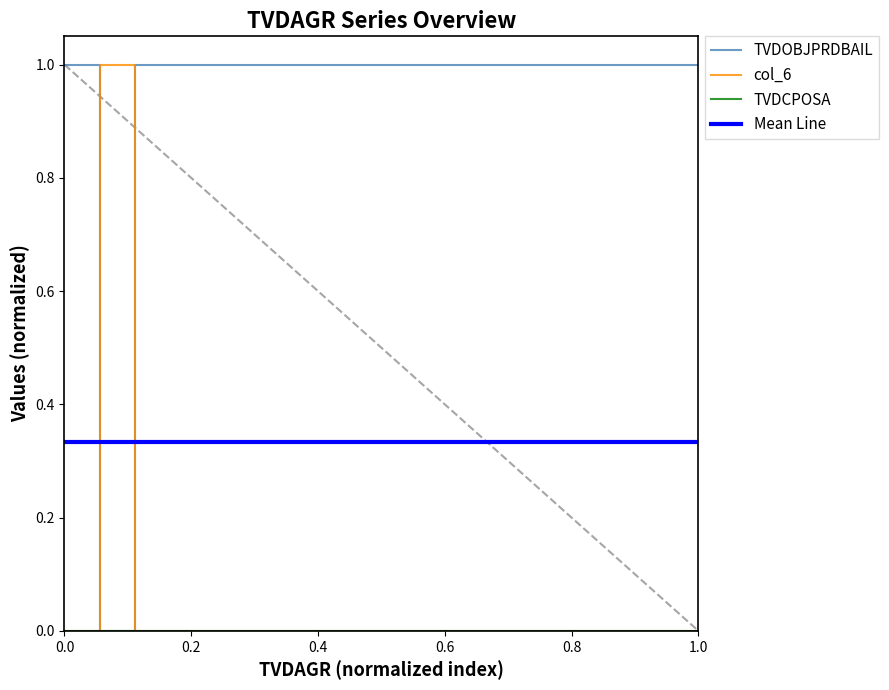

What is the average value of the col_6 series?

0.1